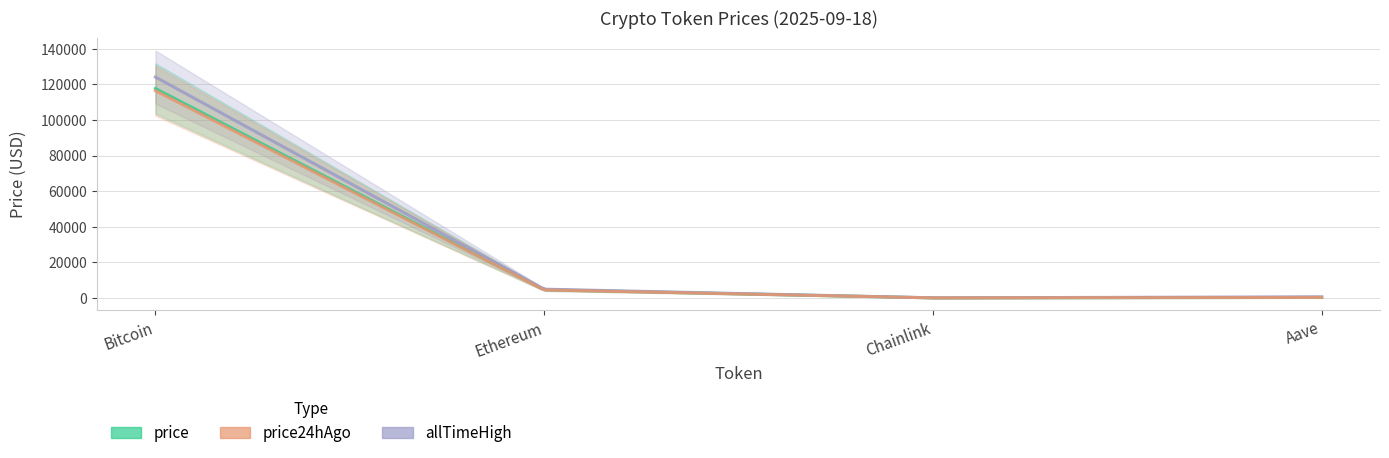

What is the difference between the highest and lowest values at Chainlink?

29.4